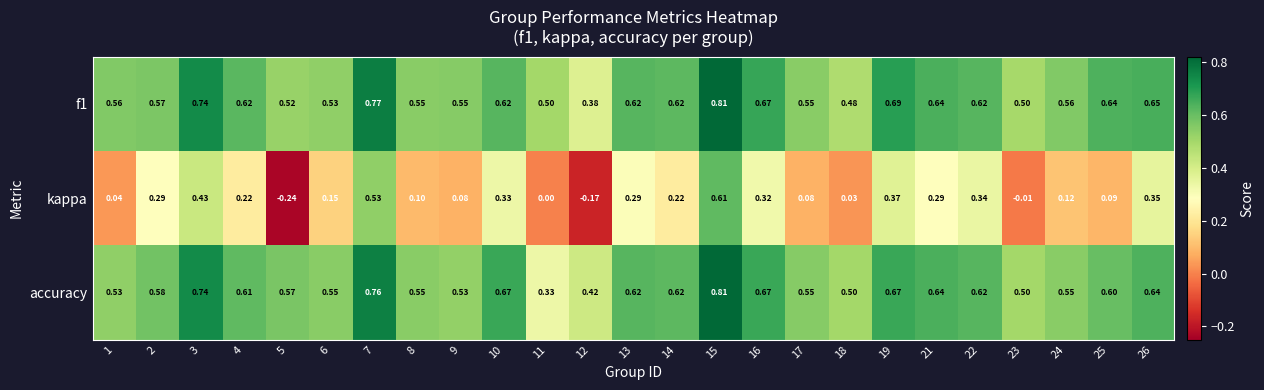

Between 9 and 13, which series saw the biggest shift?

kappa